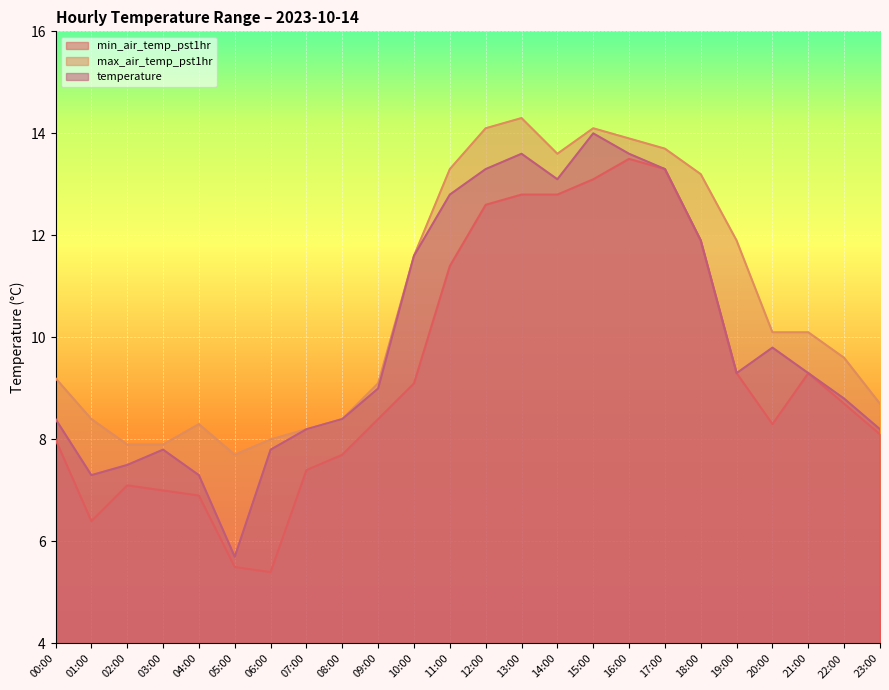

Which label corresponds to the largest value in the chart?

13:00